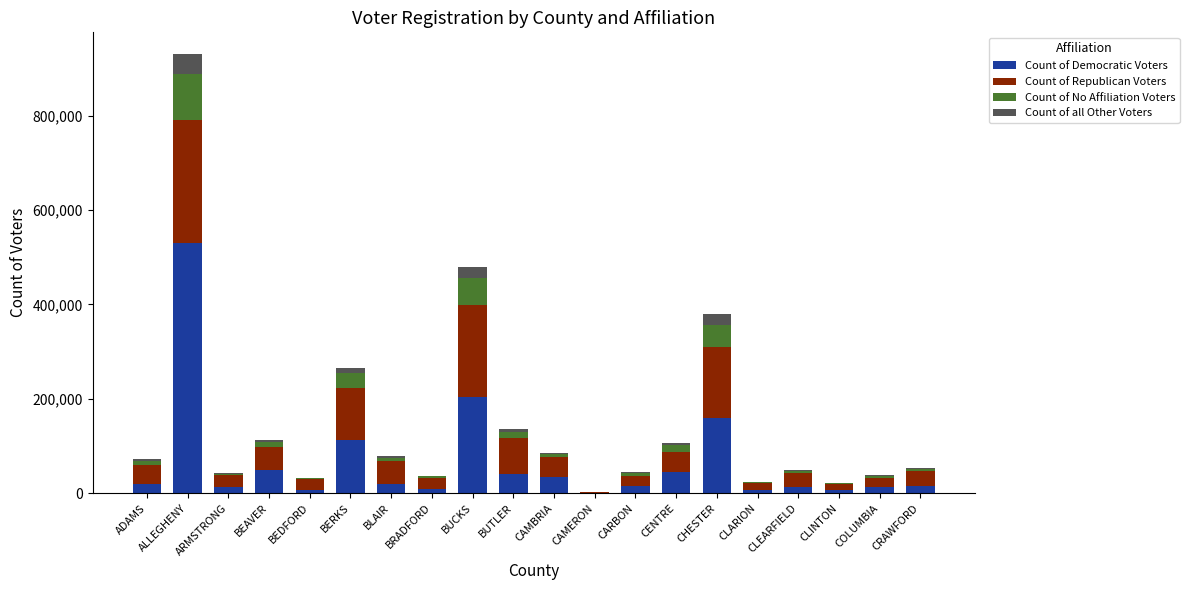

At which category is the sum across all series the highest?

ALLEGHENY